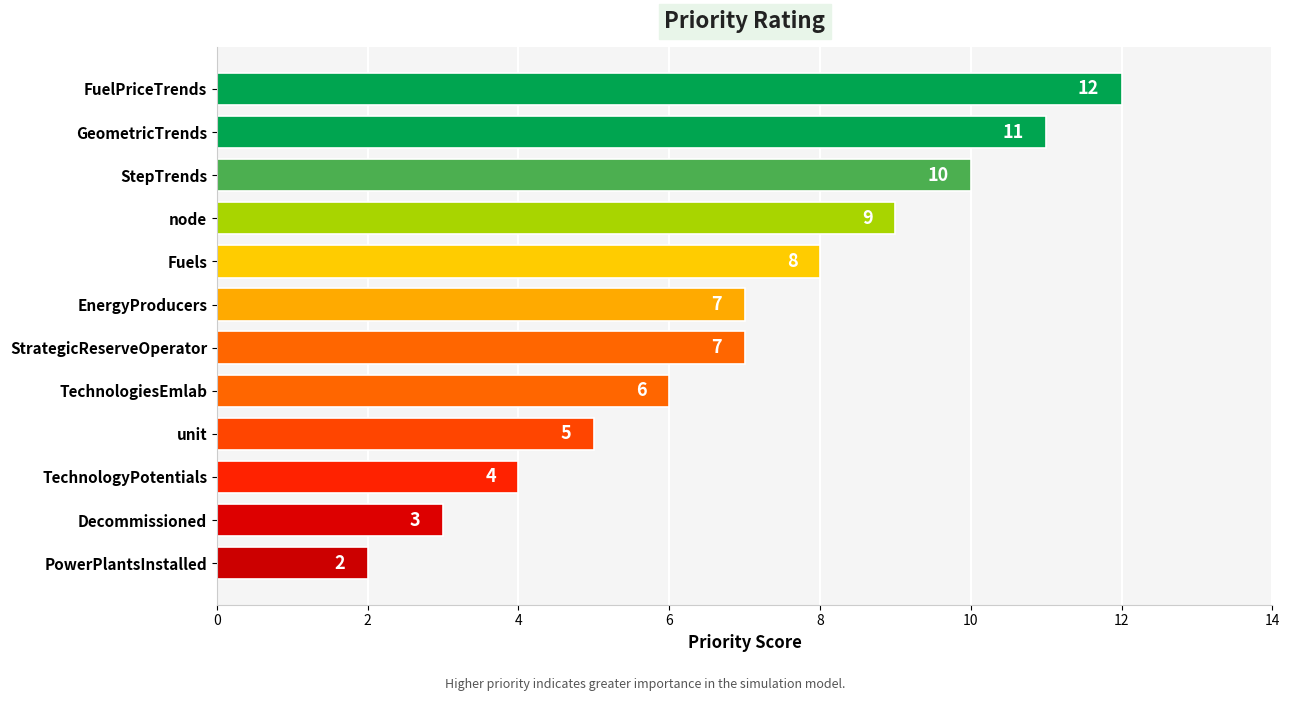

Does the chart contain stacked bars?

No